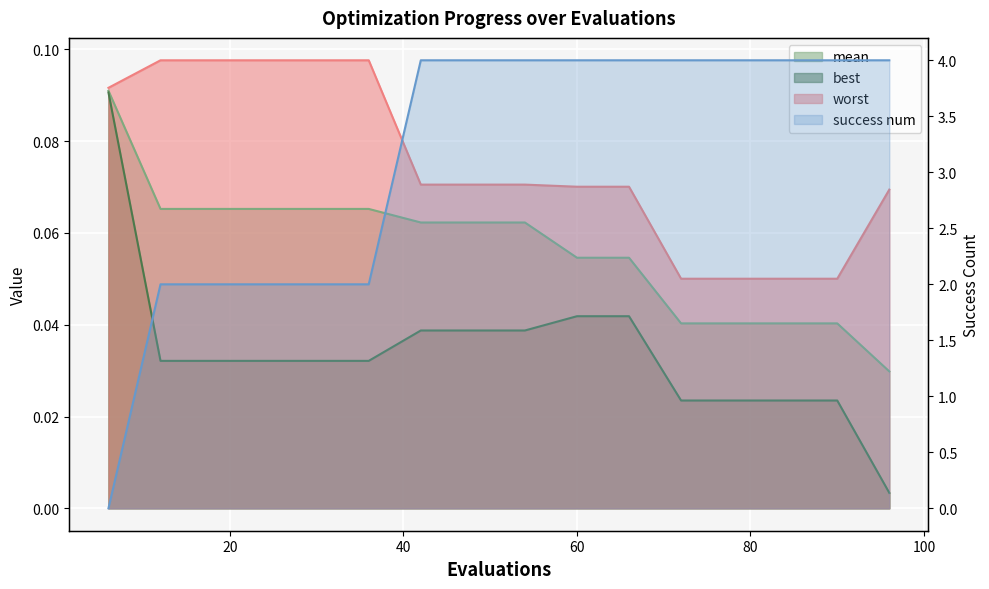

Which series ends up on top after the final intersection of worst and success num?

success num